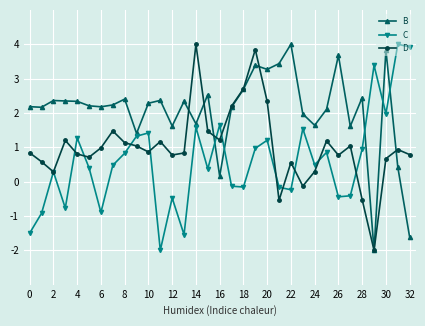

What is the maximum value shown in the chart?

4.0